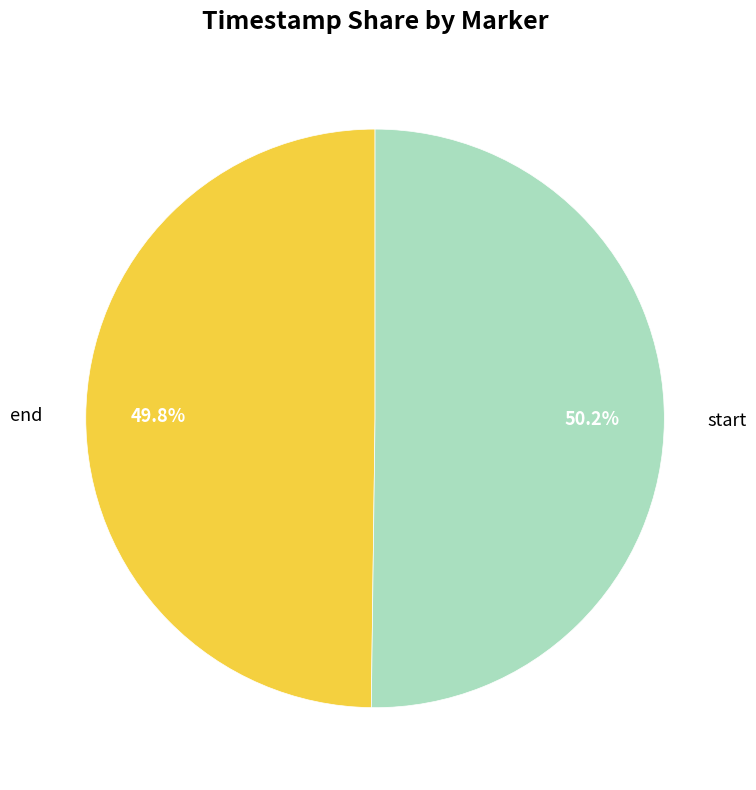

To the nearest percent, what percentage of the pie is start?

50%